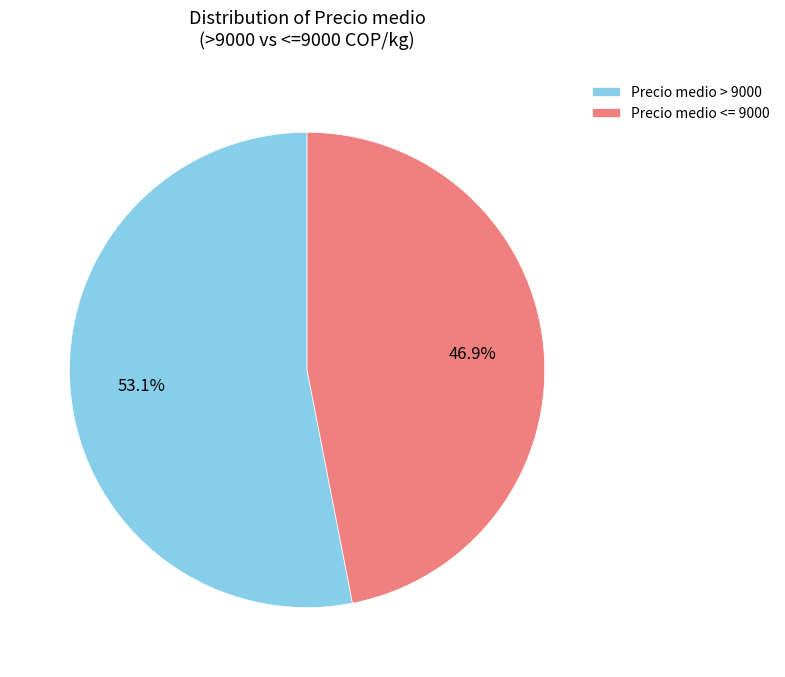

How many segments does this pie chart have?

2